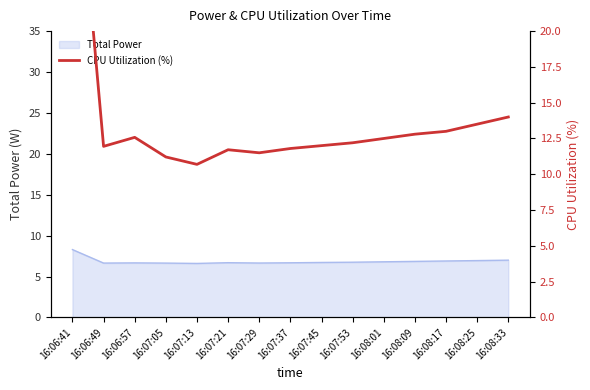

What is the difference between the second highest and minimum values?

3.3